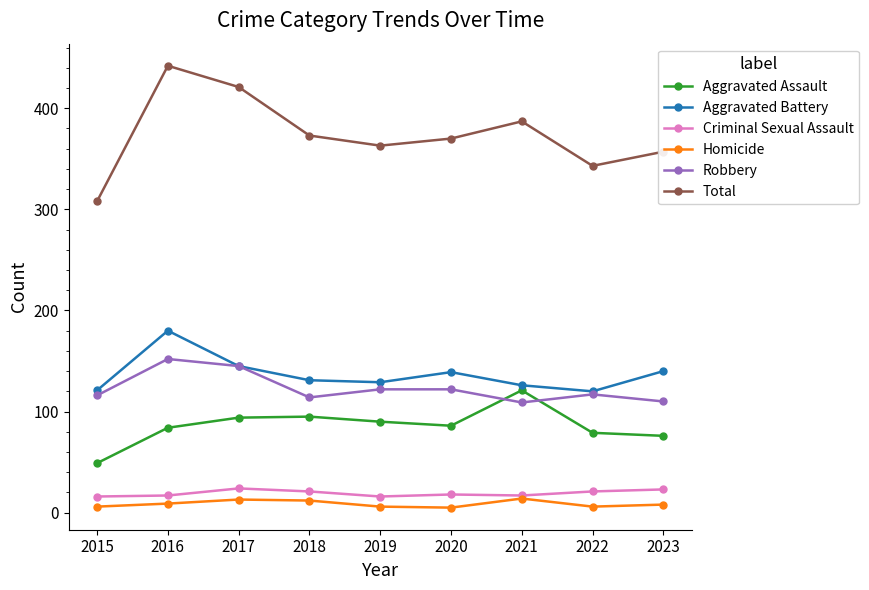

True or false: Total has more than 0 points higher than both neighbors.

True